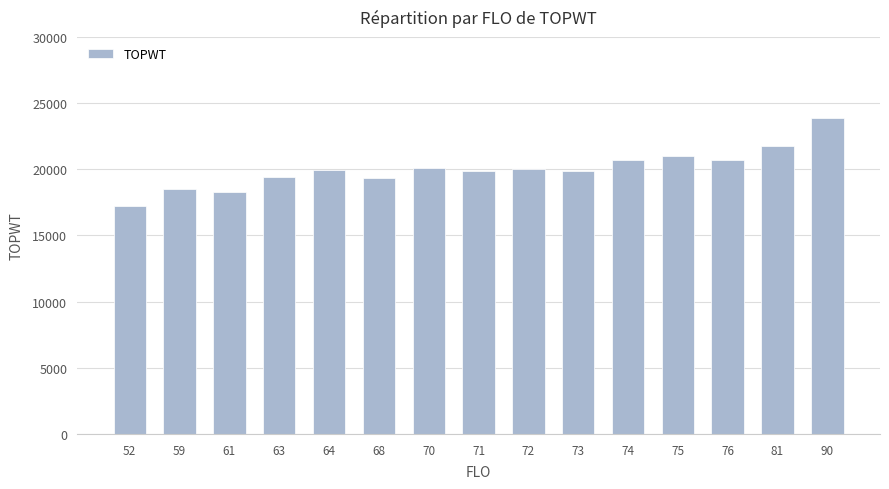

What is the approximate value at 64, to the nearest 100?

19900